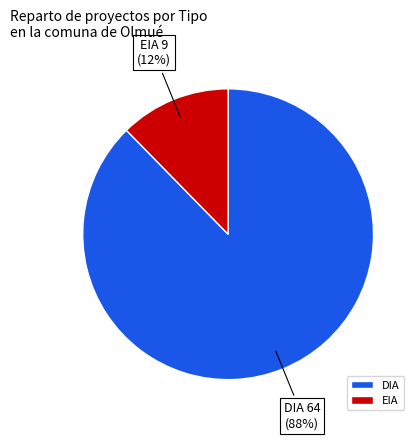

How many slices are in this pie chart?

2